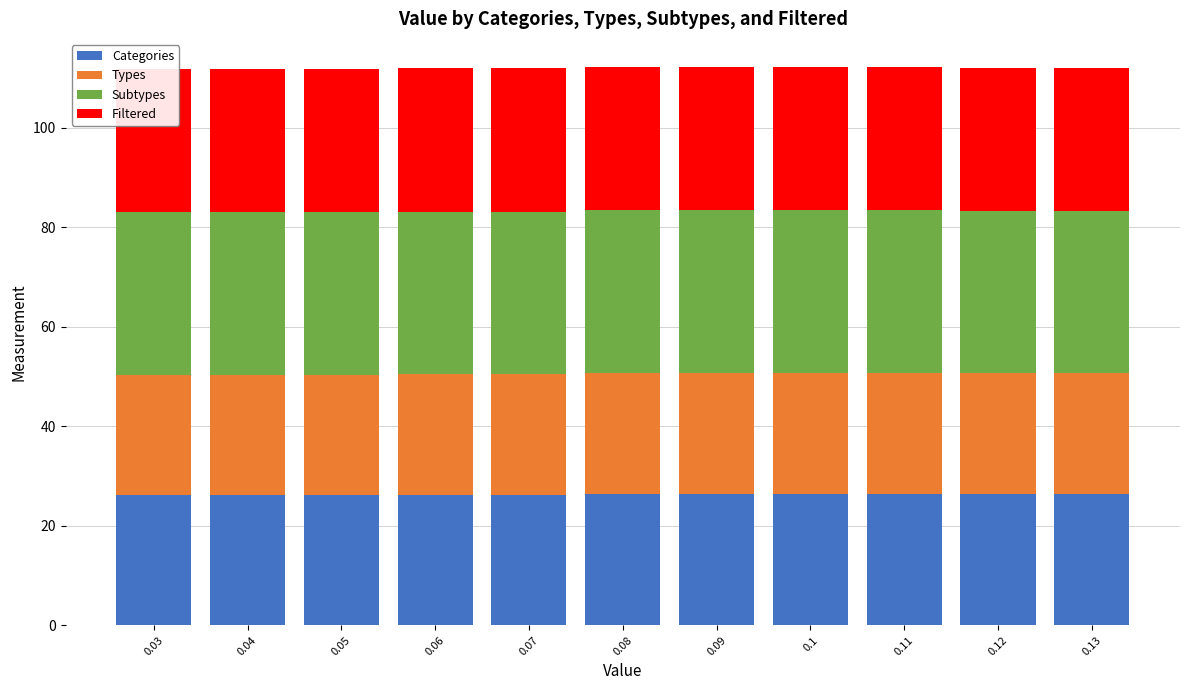

What is the maximum value for Categories?

26.4